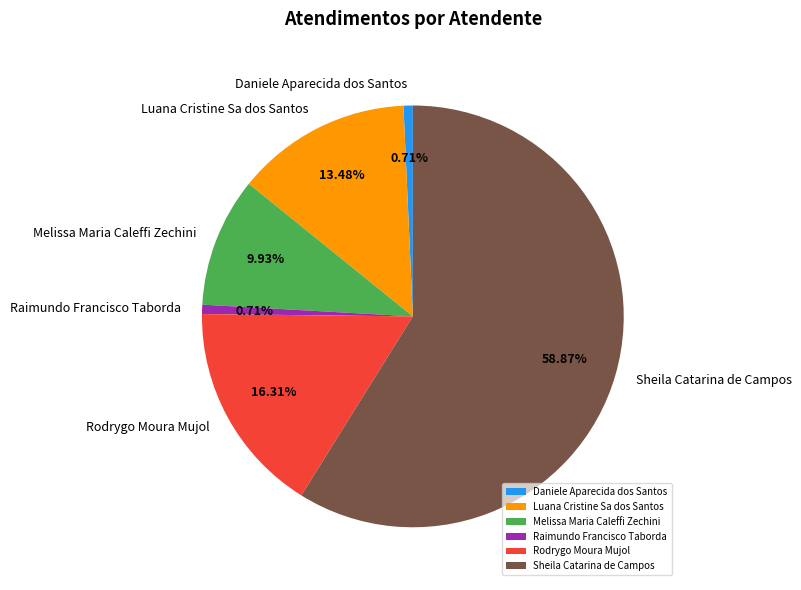

What percentage is the Sheila Catarina de Campos slice, to the nearest percent?

59%